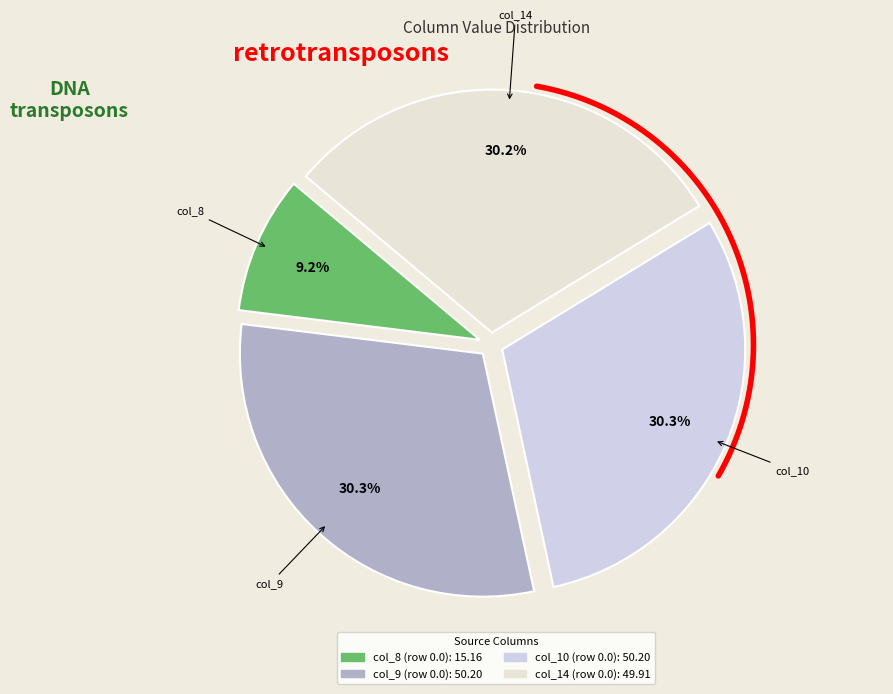

Count the number of slices in the pie.

4